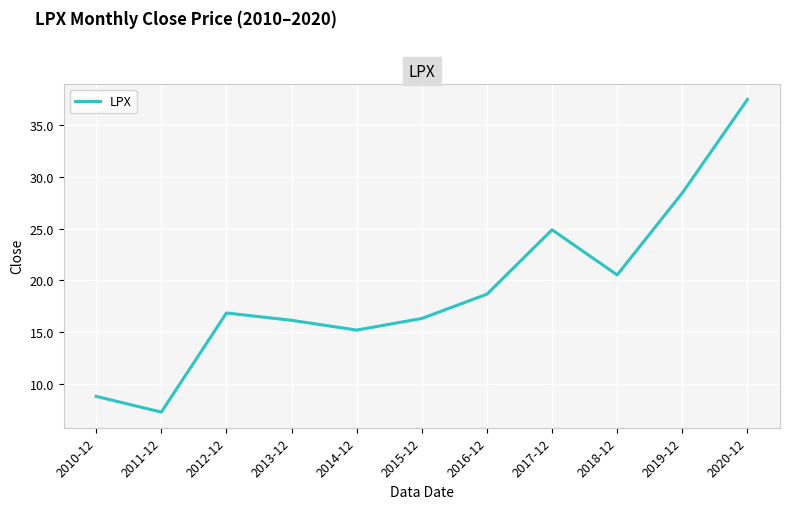

What is the ratio of the value at 2020-12 to the value at 2011-12?

5.2